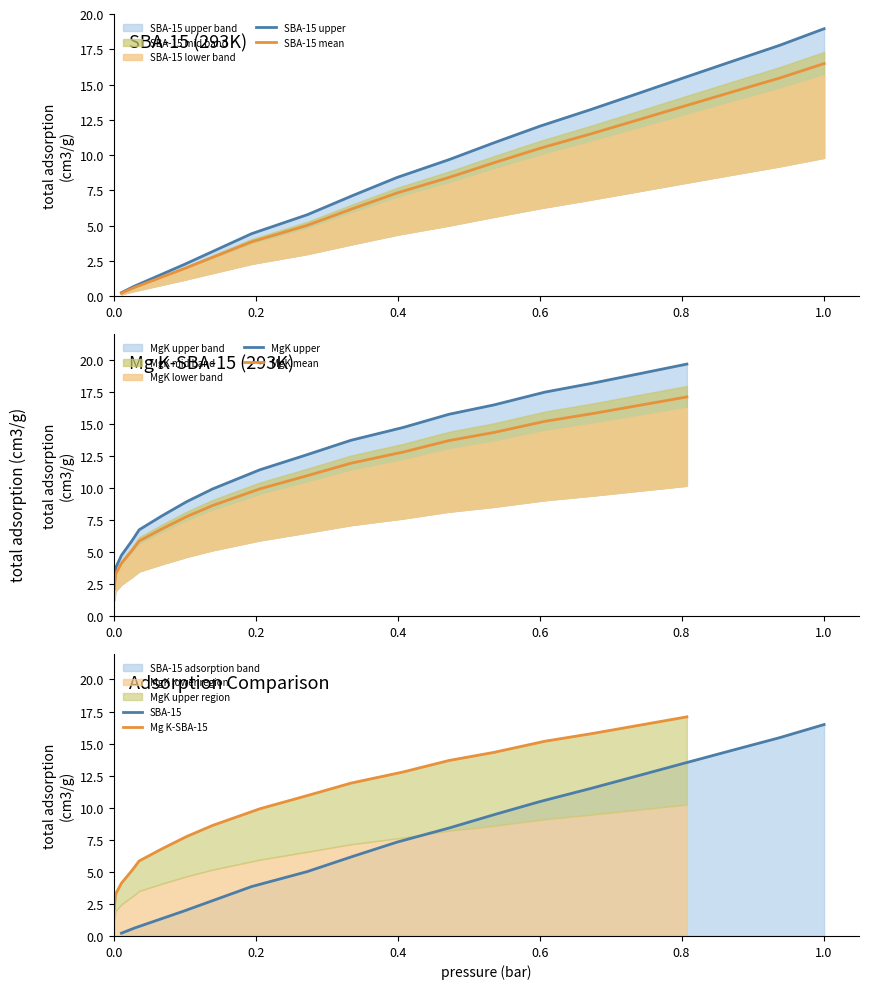

Rank the series by their maximum value, from lowest to highest.

SBA-15 mean, SBA-15, MgK mean, Mg K-SBA-15, SBA-15 upper, MgK upper